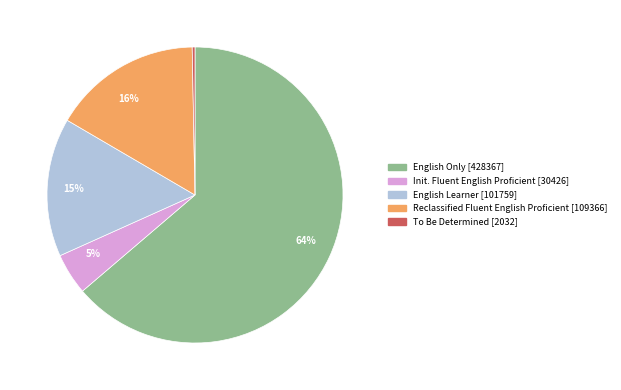

Does any single category account for the majority?

Yes